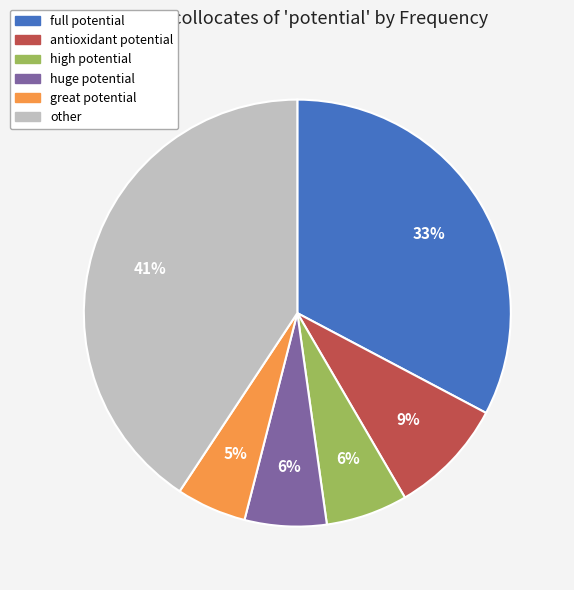

Is there any slice that represents more than half of the pie?

No